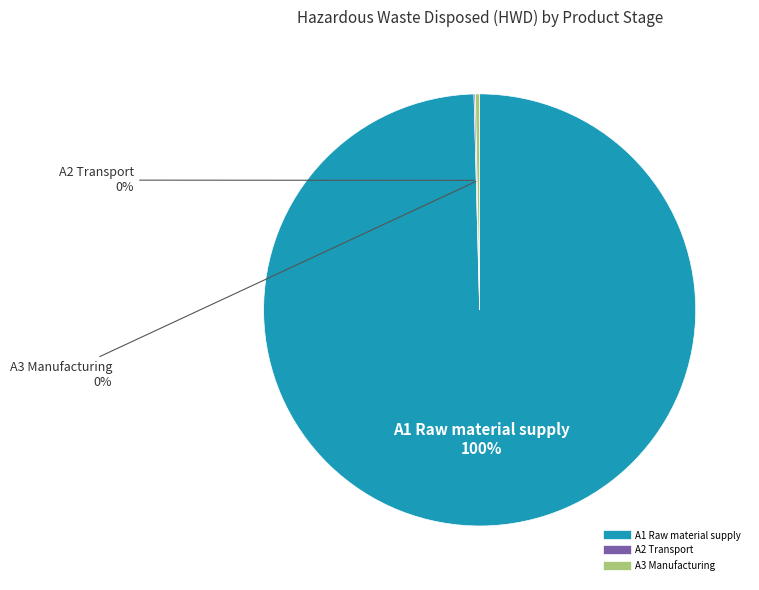

To the nearest percent, what is the combined percentage of A1 Raw material supply and A3 Manufacturing?

100%